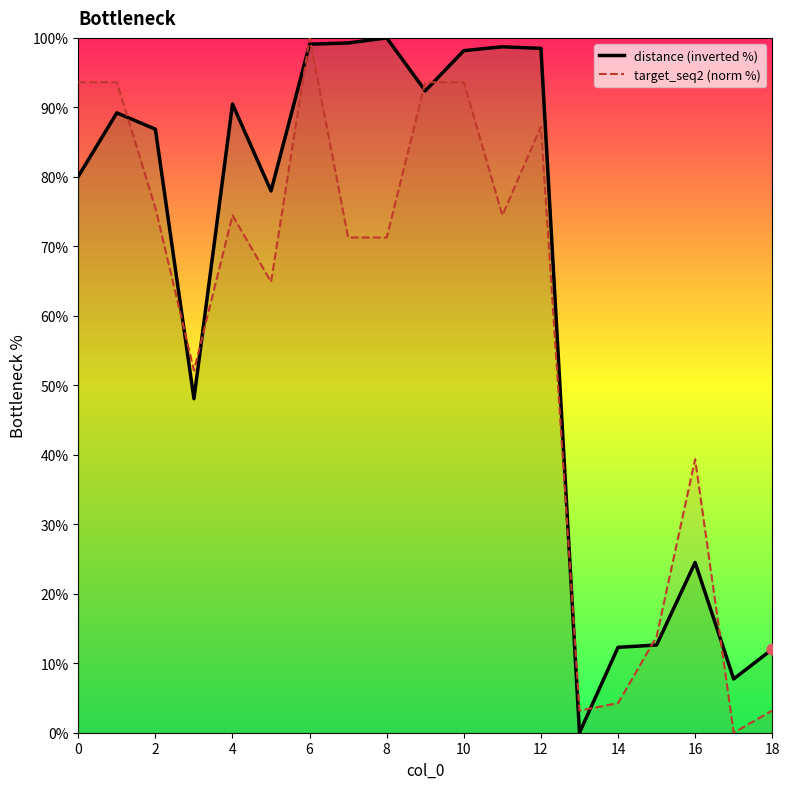

At how many categories does at least one series exceed 76?

12